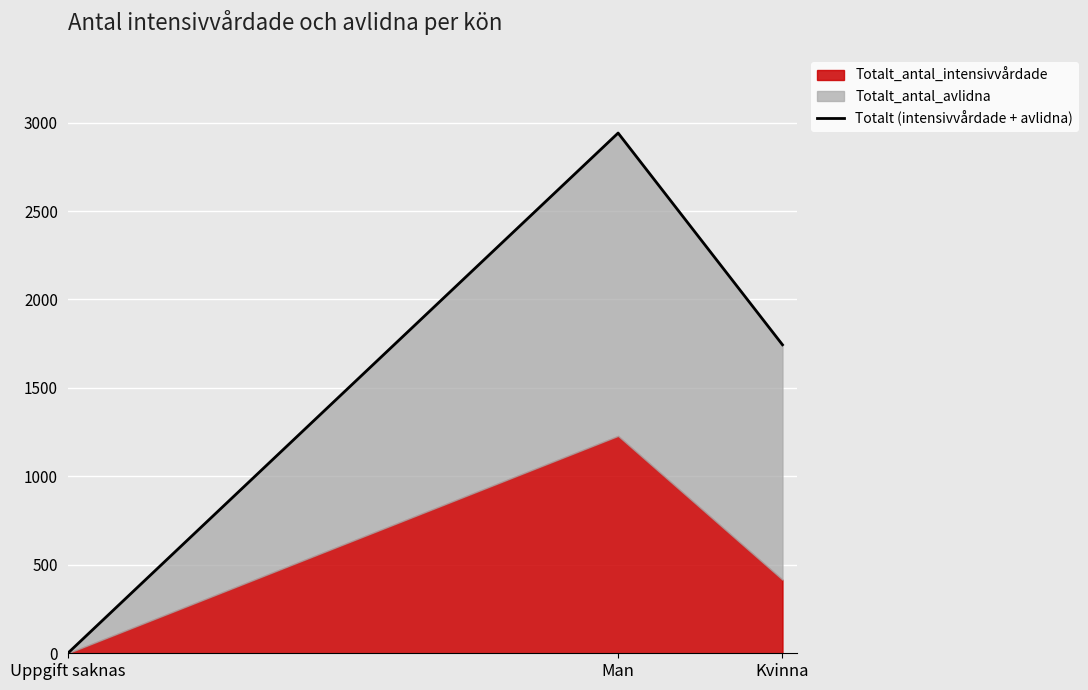

What is the difference between the maximum and minimum values?

2941